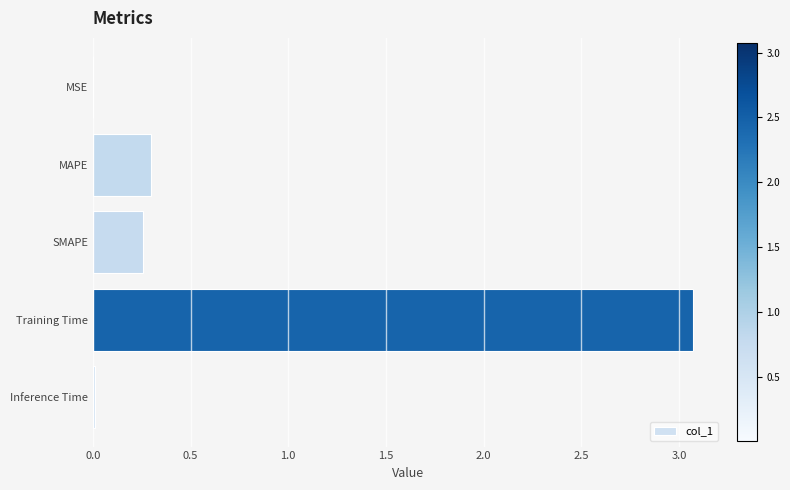

The value at SMAPE is 0.3. True or false?

True